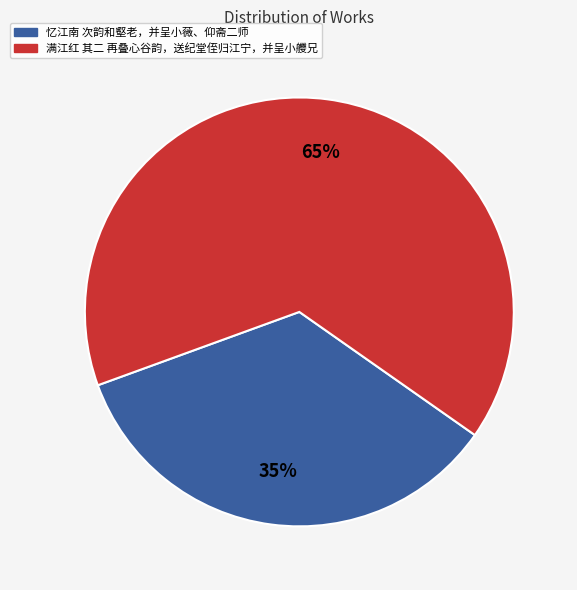

Rank the categories by value from lowest to highest.

忆江南 次韵和壑老，并呈小薇、仰斋二师, 满江红 其二 再叠心谷韵，送纪堂侄归江宁，并呈小艭兄